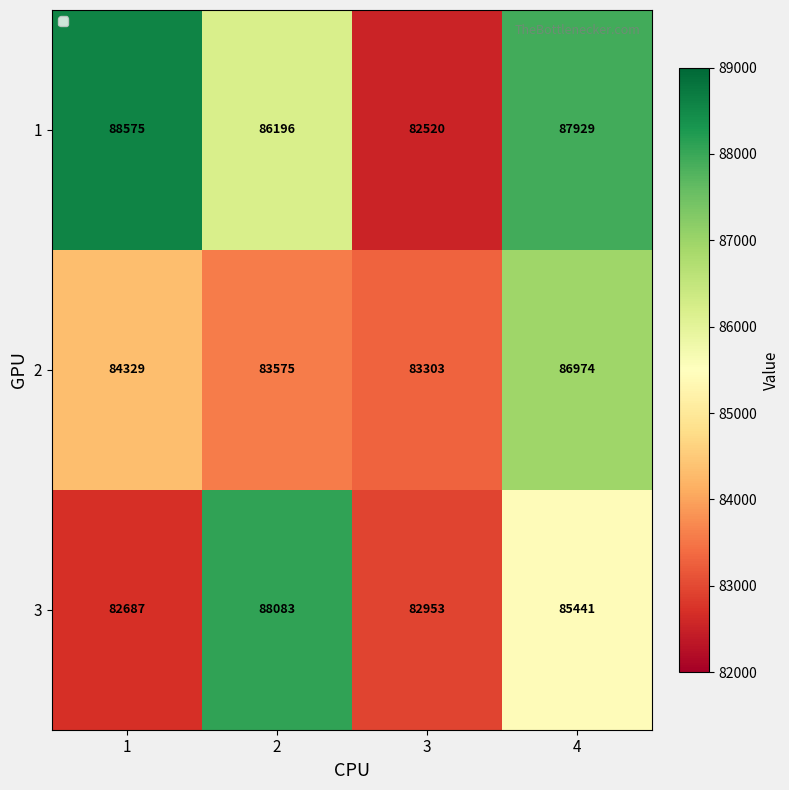

At 4, list the series in order from largest to smallest.

1, 2, 3